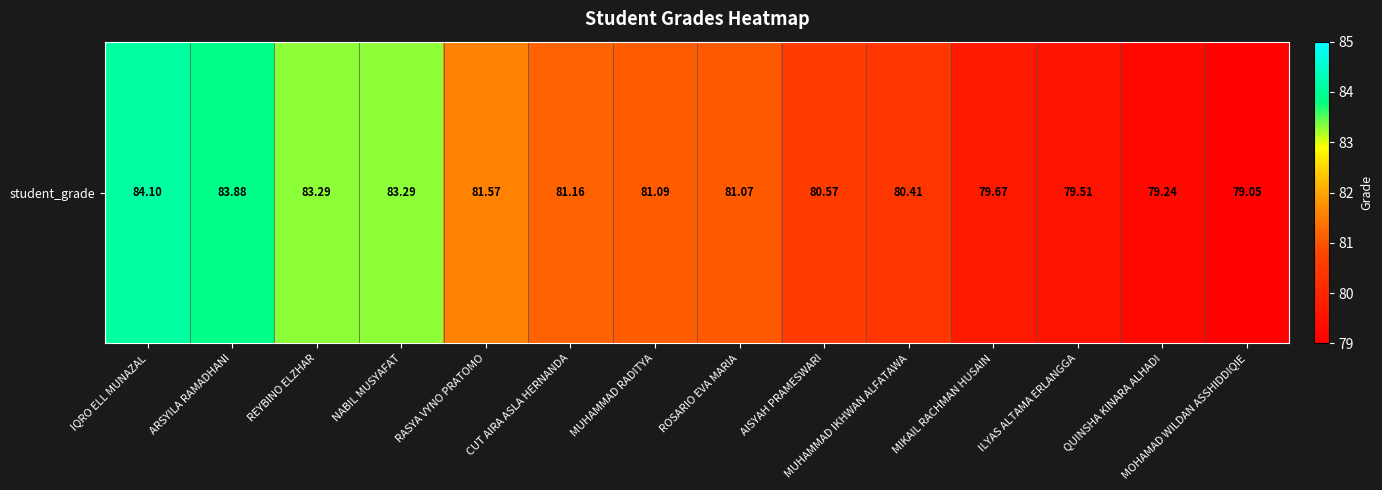

Reading left to right, transcribe all the data shown in this chart.

IQRO ELL MUNAZAL=84.1	ARSYILA RAMADHANI=83.9	REYBINO ELZHAR=83.3	NABIL MUSYAFAT=83.3	RASYA VYNO PRATOMO=81.6	CUT AIRA ASLA HERNANDA=81.2	MUHAMMAD RADITYA=81.1	ROSARIO EVA MARIA=81.1	AISYAH PRAMESWARI=80.6	MUHAMMAD IKHWAN ALFATAWA=80.4	MIKAIL RACHMAN HUSAIN=79.7	ILYAS ALTAMA ERLANGGA=79.5	QUINSHA KINARA ALHADI=79.2	MOHAMAD WILDAN ASSHIDDIQIE=79.0